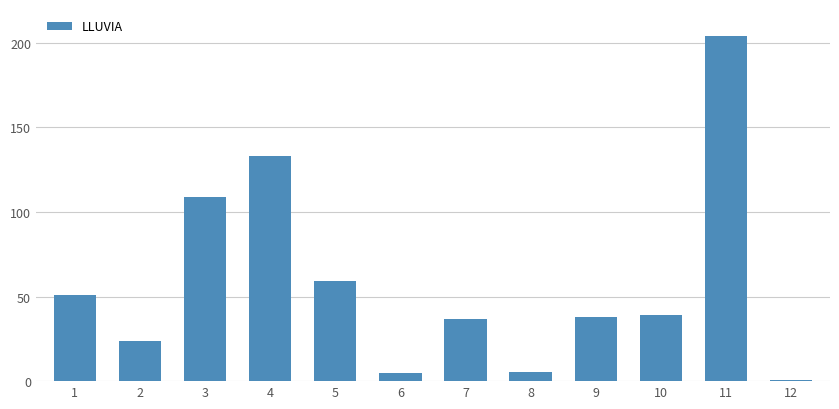

True or false: the data shows 51.0 at 1.

True